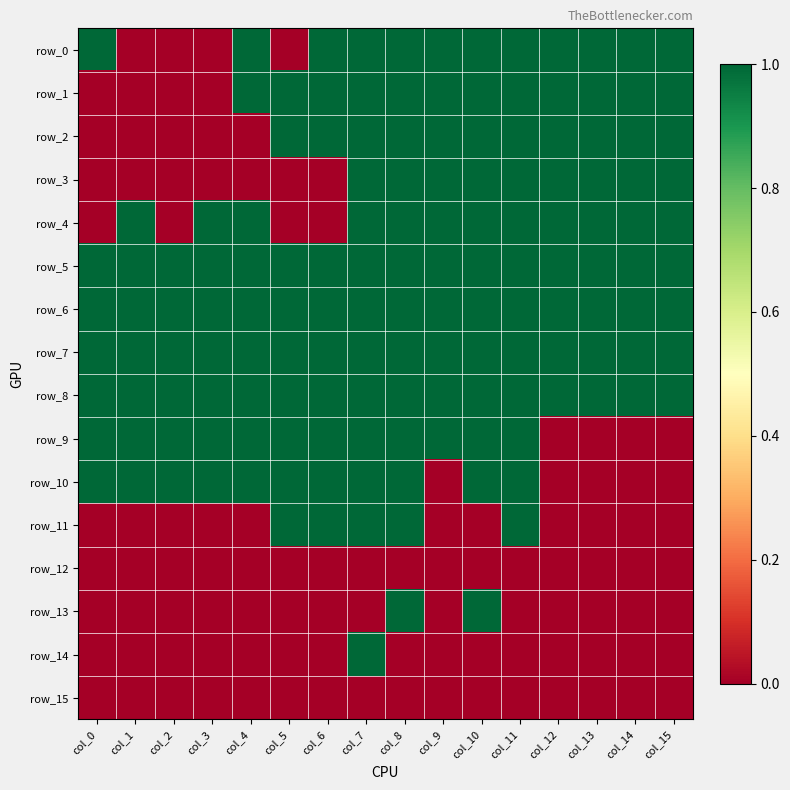

How many categories are shown in the chart?

16